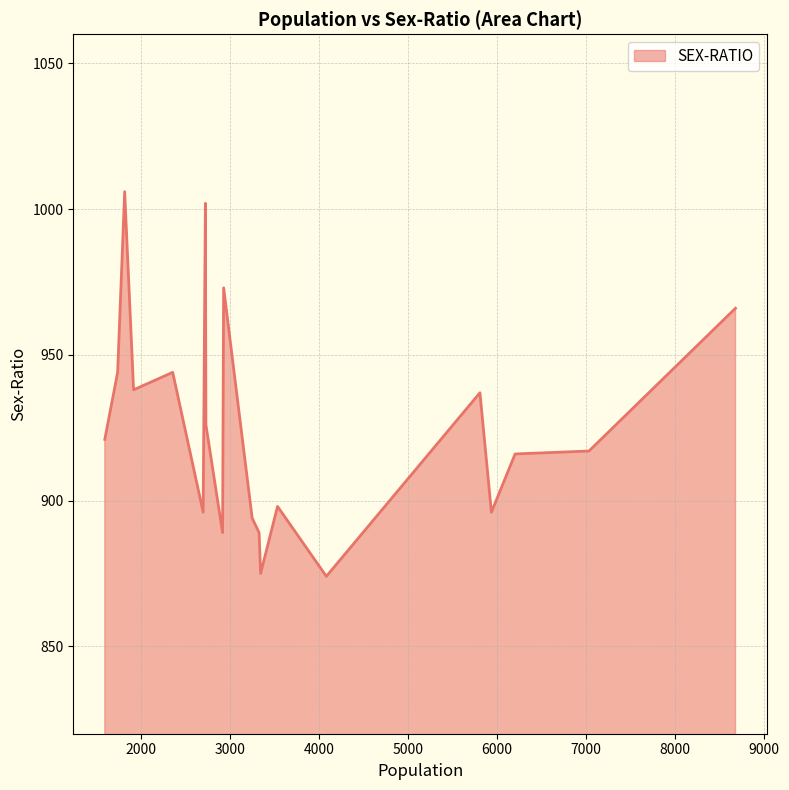

What is the maximum value shown in the chart?

1006